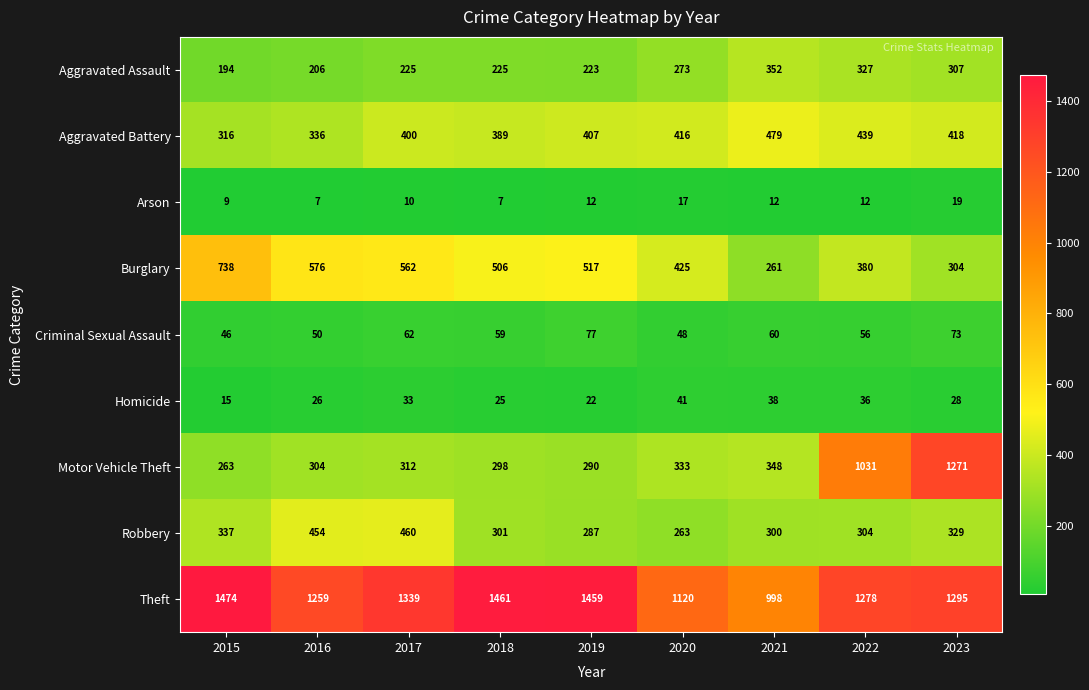

Is it true that Motor Vehicle Theft equals 516 at 2018?

False